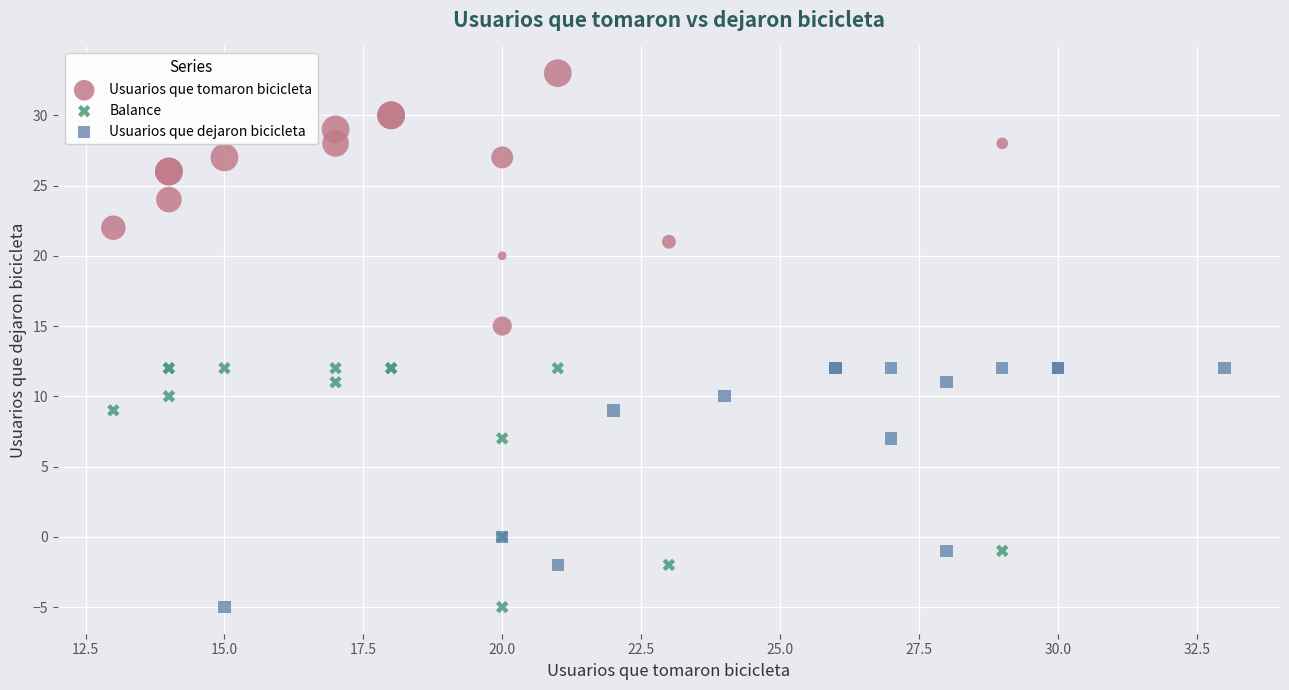

Which series reaches the maximum Y coordinate?

Usuarios que tomaron bicicleta